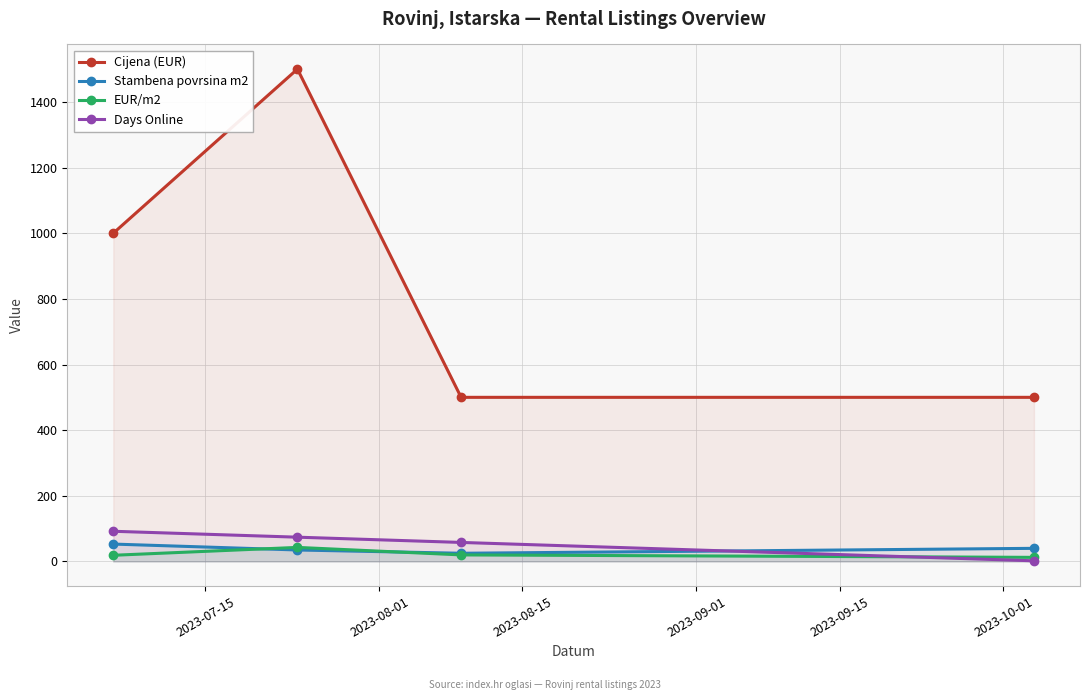

What is the difference between the maximum and minimum values in the Cijena (EUR) series?

1000.0